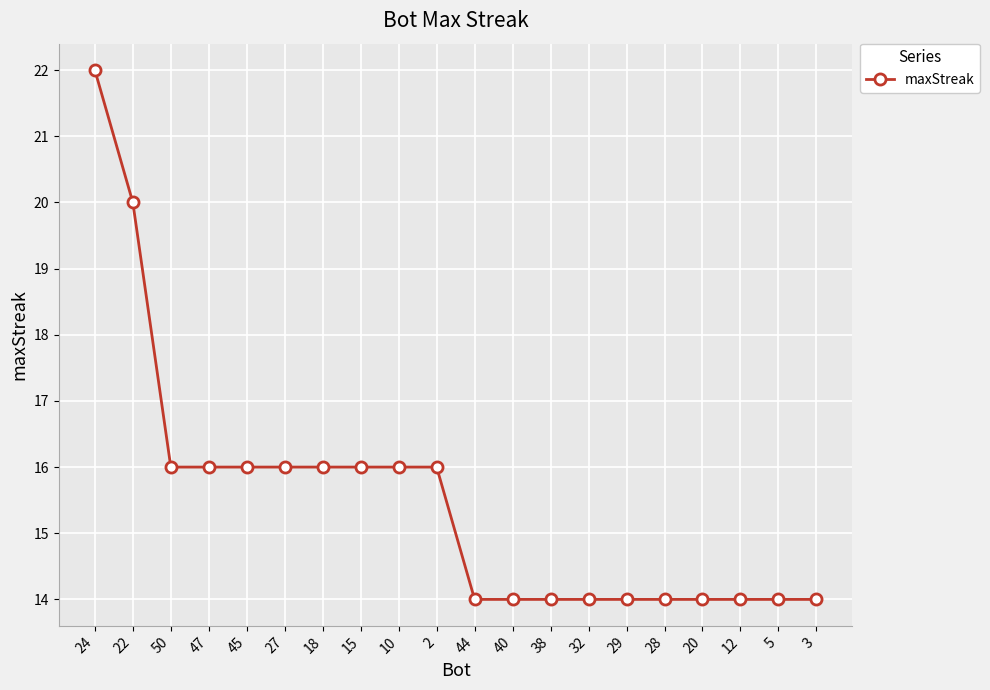

How many data points are less than 16?

10